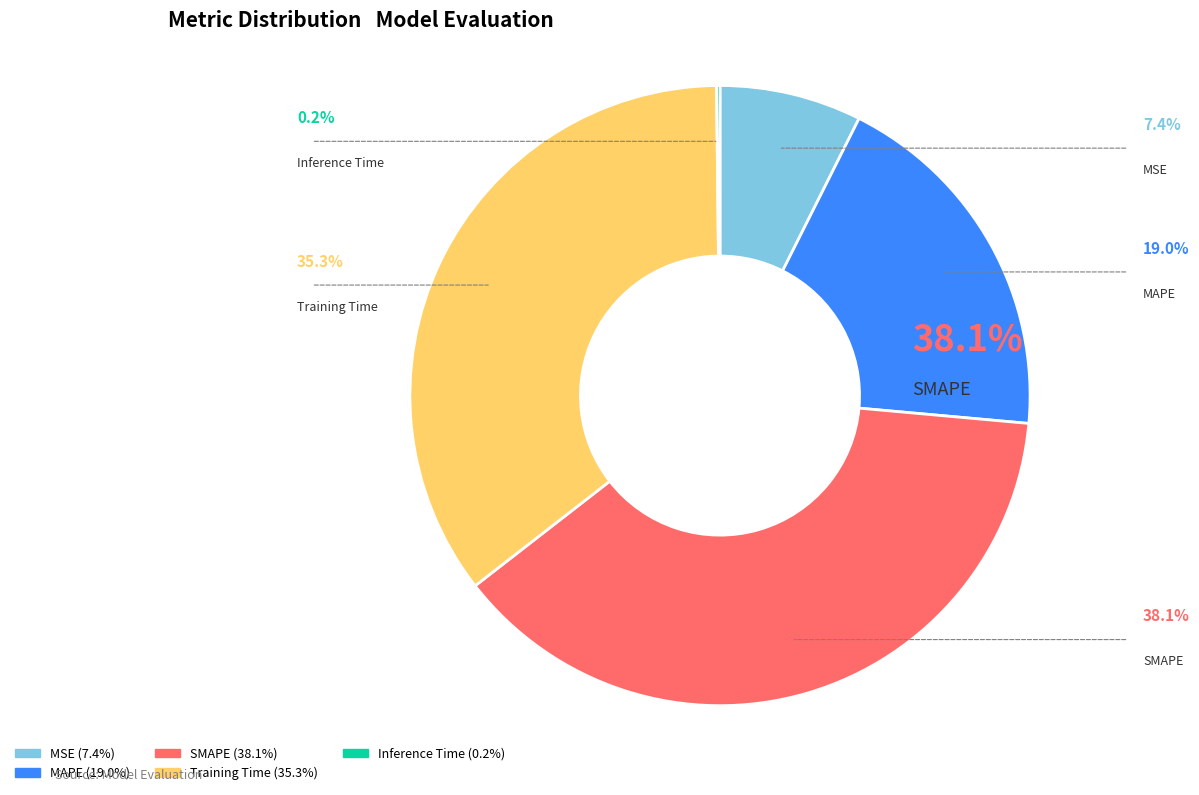

To the nearest percent, what percentage of the pie is SMAPE?

38%